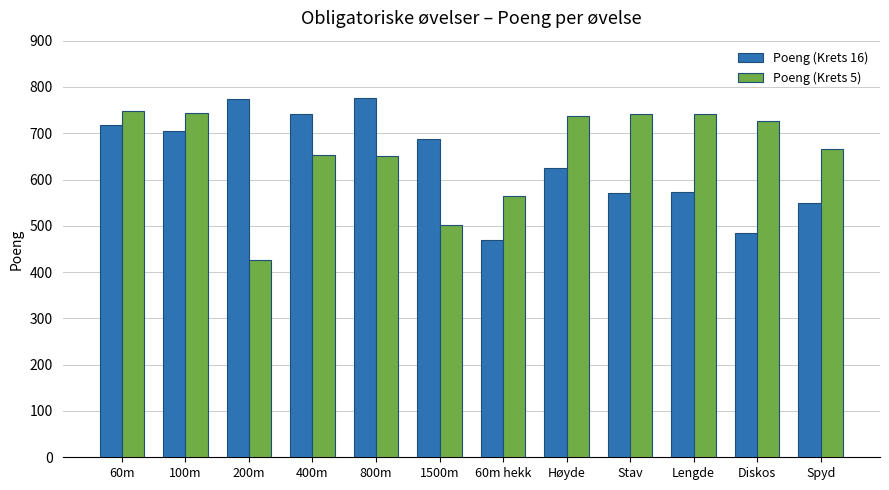

Where does the Poeng (Krets 5) series first go above 727?

60m